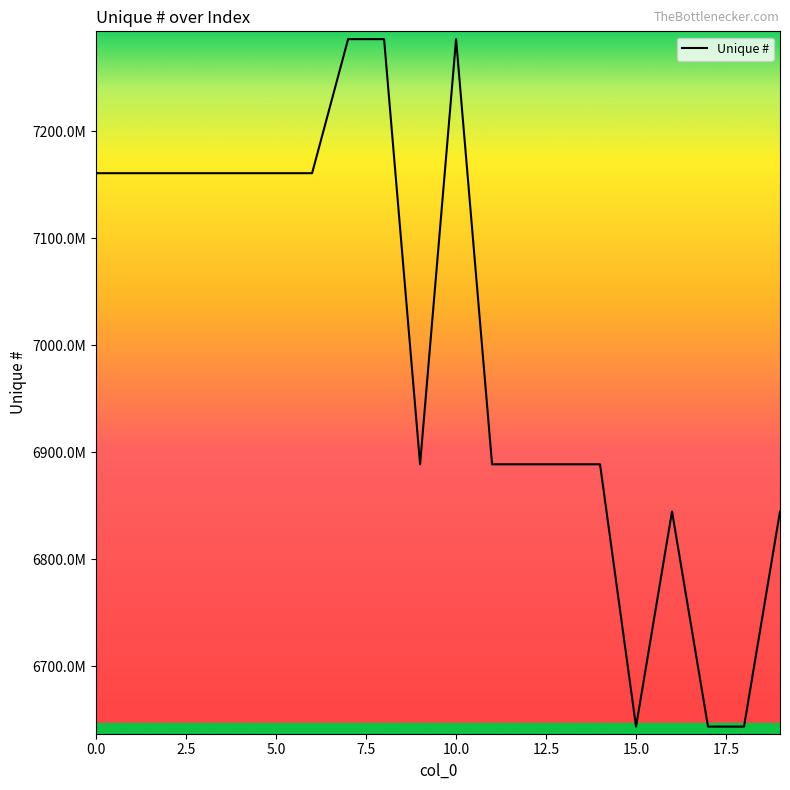

Is this an area chart (filled region under the line)?

No